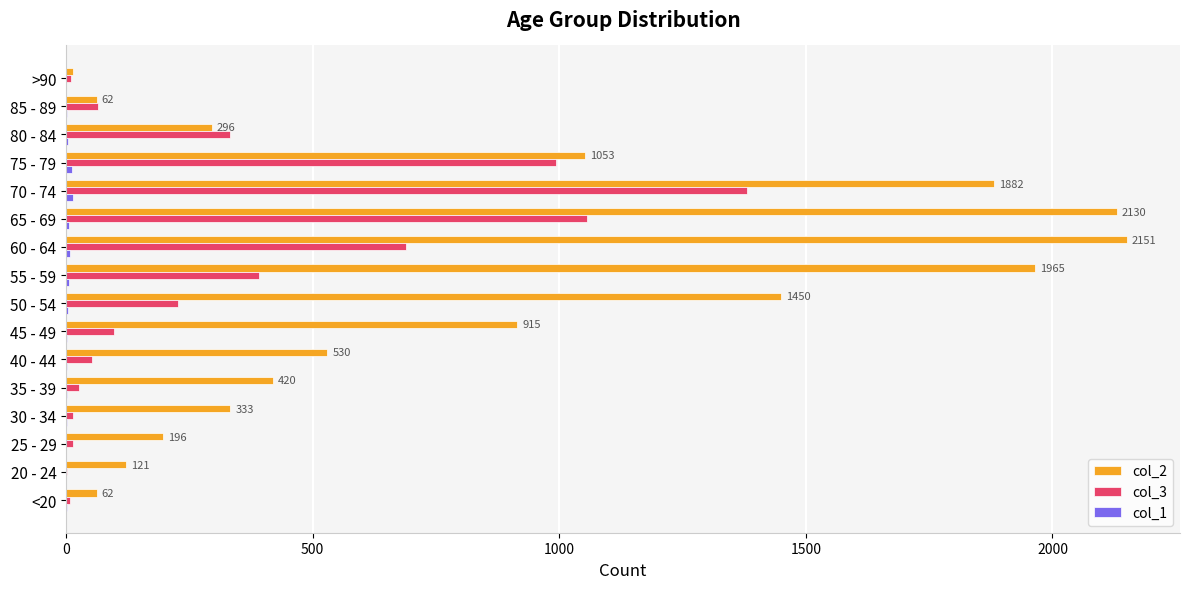

What is the greatest value displayed?

2151